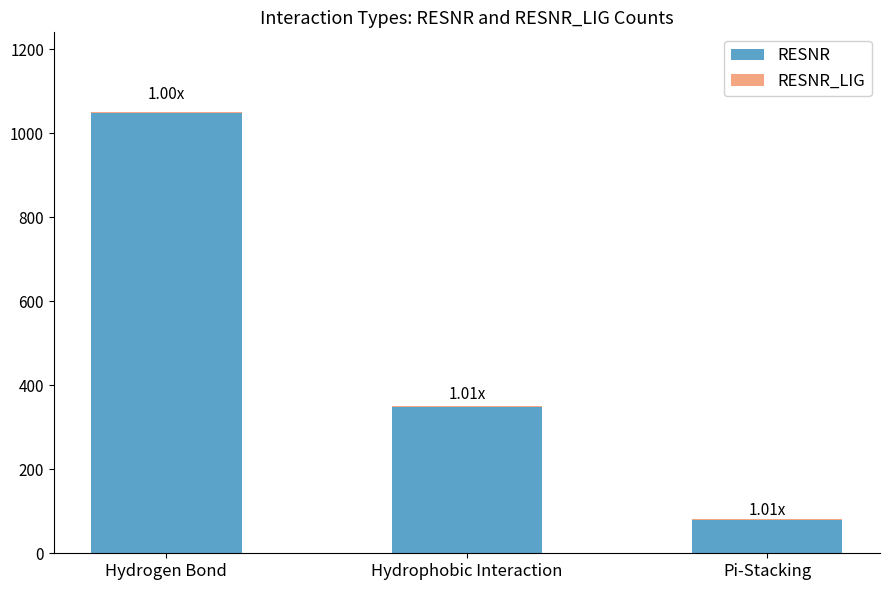

At which category is the sum across all series the highest?

Hydrogen Bond